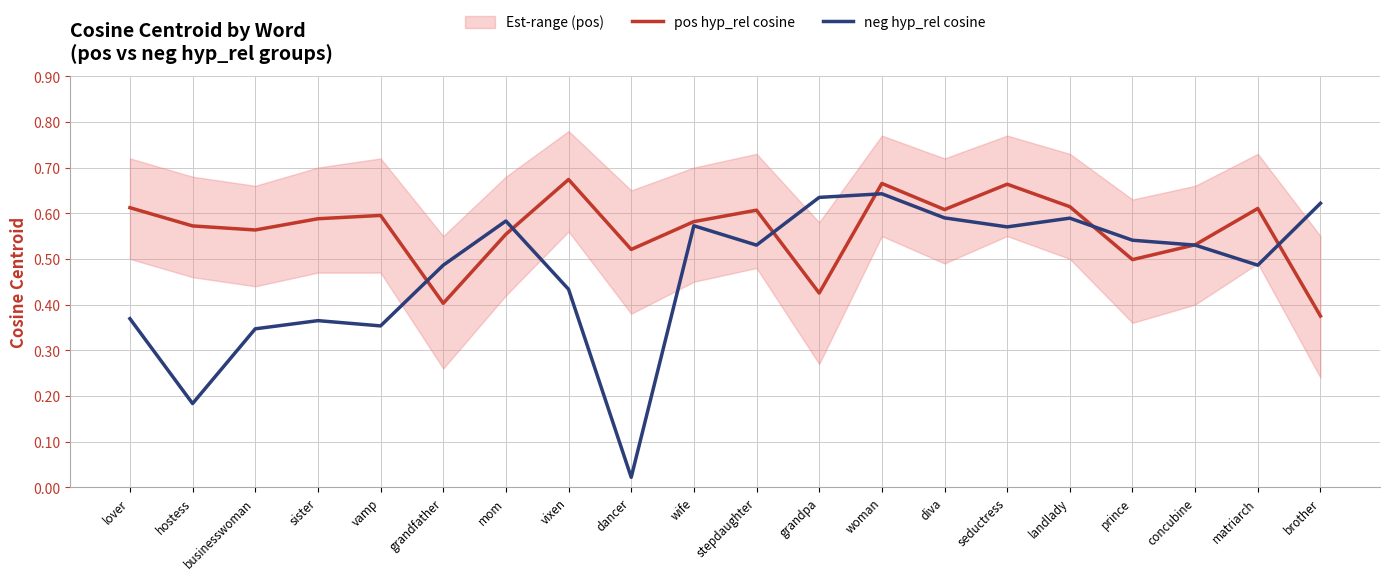

What is the difference between the maximum and minimum values in the pos hyp_rel cosine series?

0.3